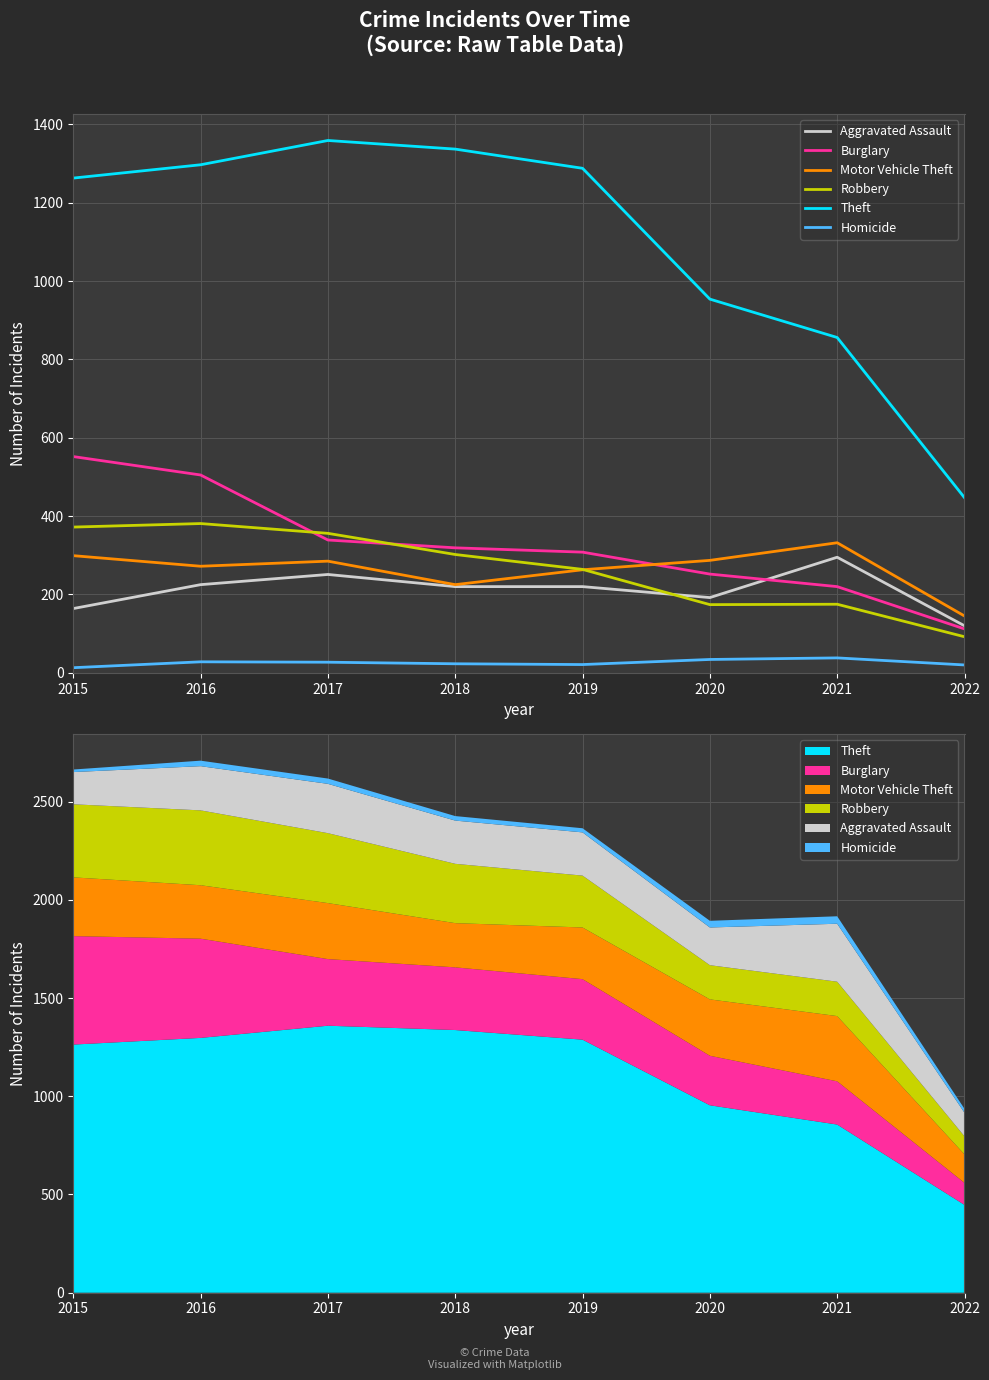

Where is Aggravated Assault nearest to the value 207?

2018